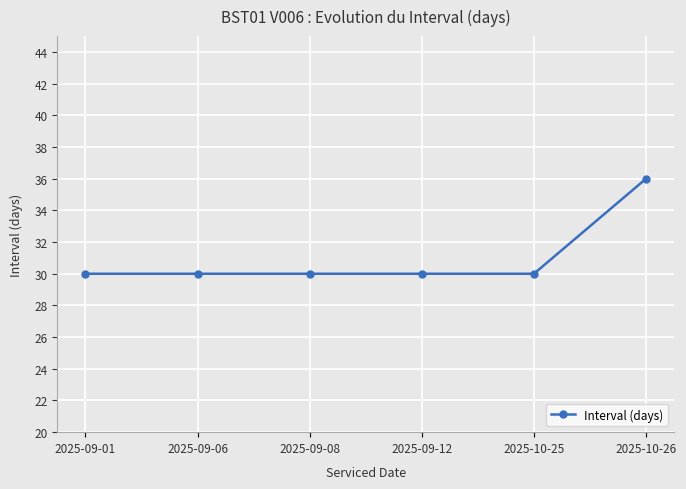

Is it true that the value at 2025-09-01 is 30?

True